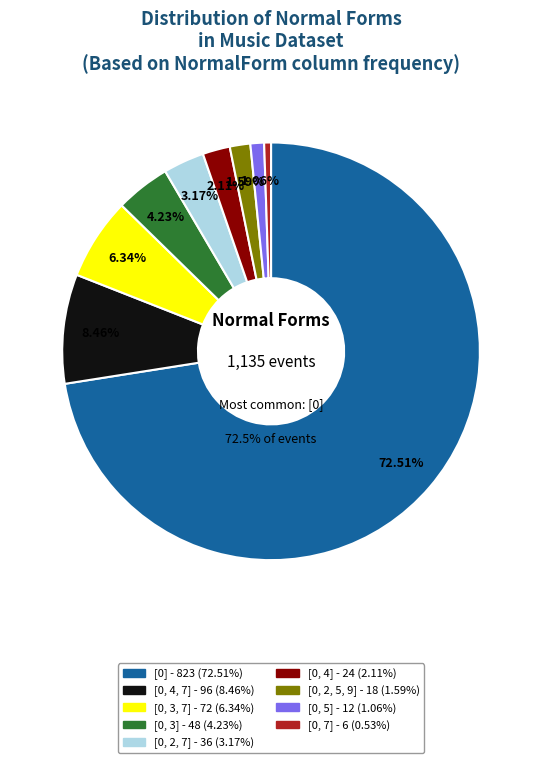

To the nearest percent, what percentage of the pie is [0, 2, 7]?

3%